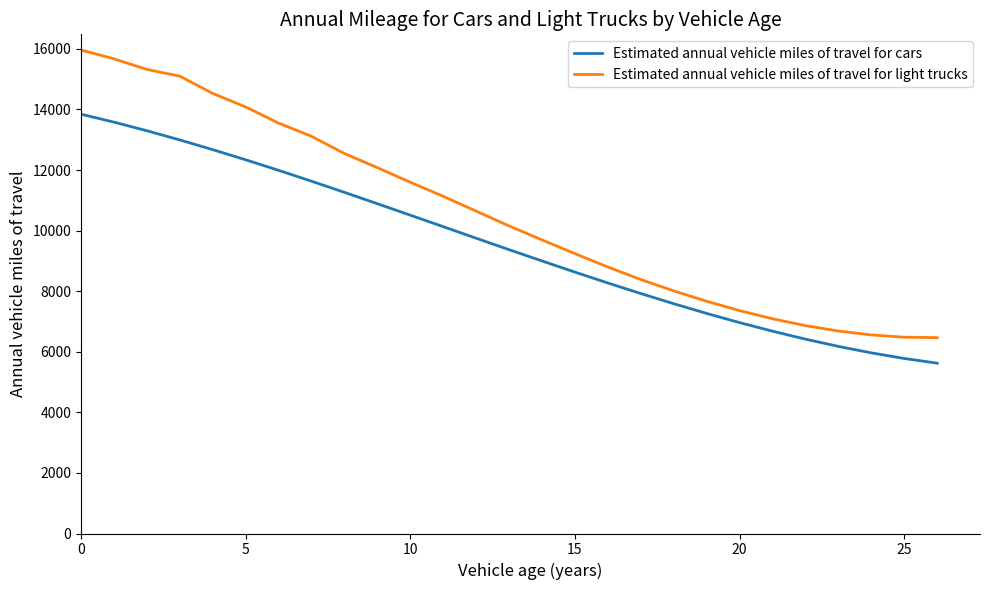

Which series has the widest spread of values?

Estimated annual vehicle miles of travel for light trucks